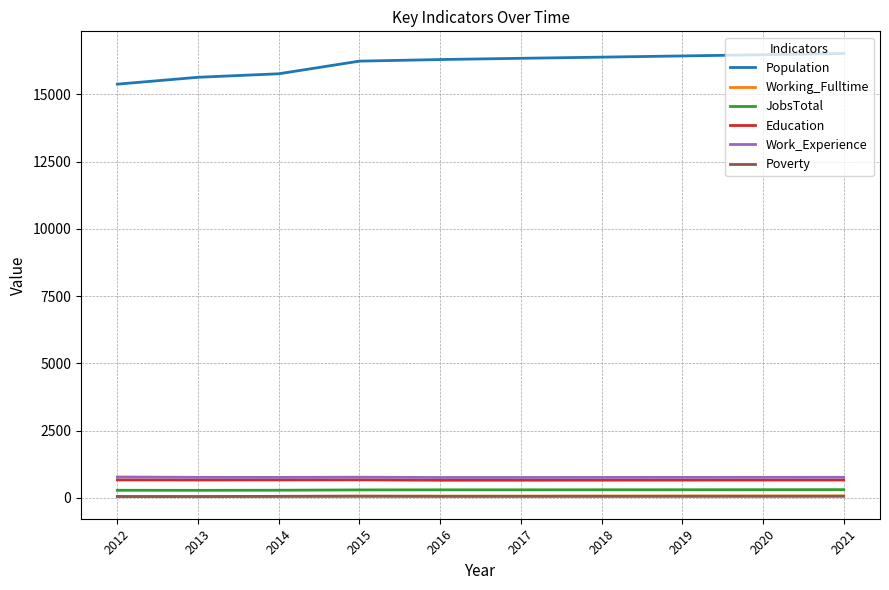

True or false: Working_Fulltime has a value of 73 at 2020.

True